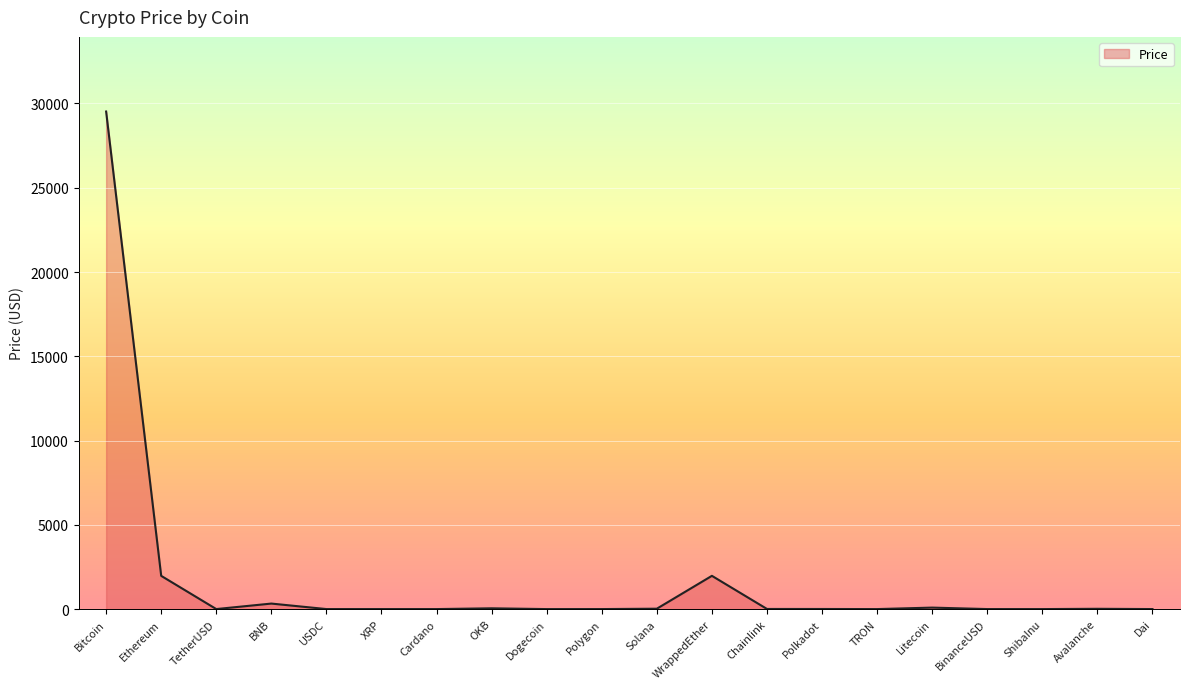

Read the value at WrappedEther.

1972.8